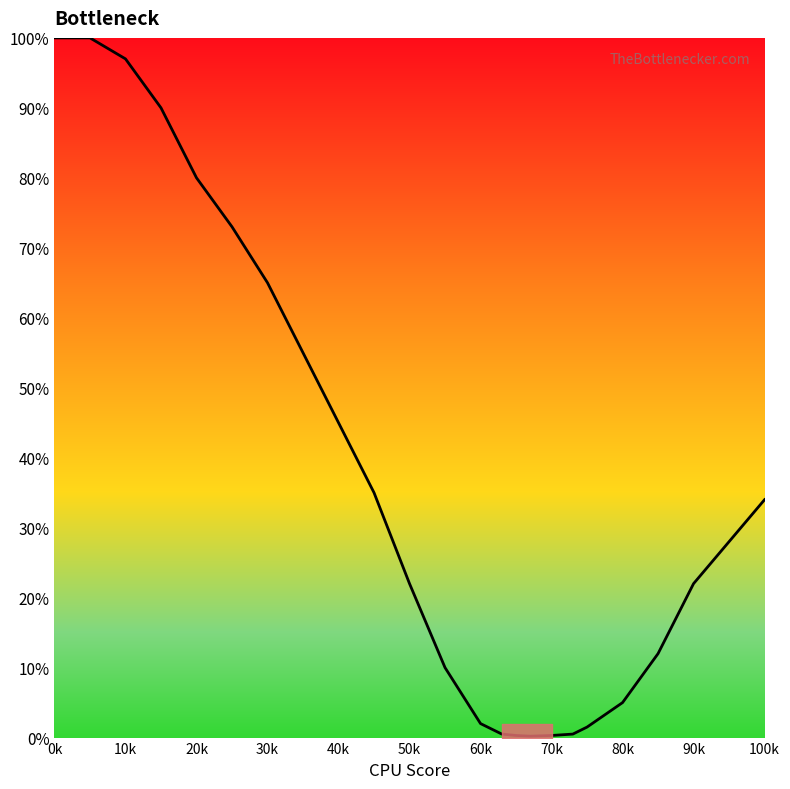

What is the greatest value displayed?

100.0